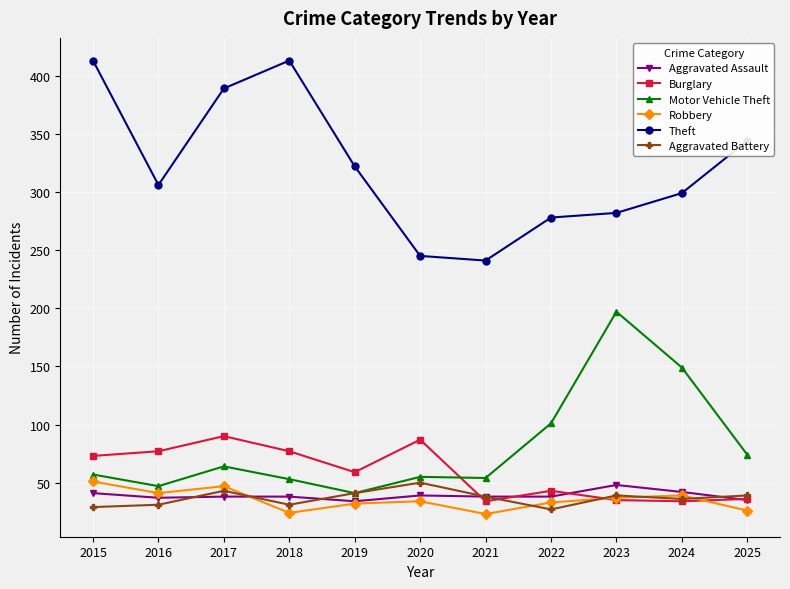

Which series has the largest total across all categories?

Theft